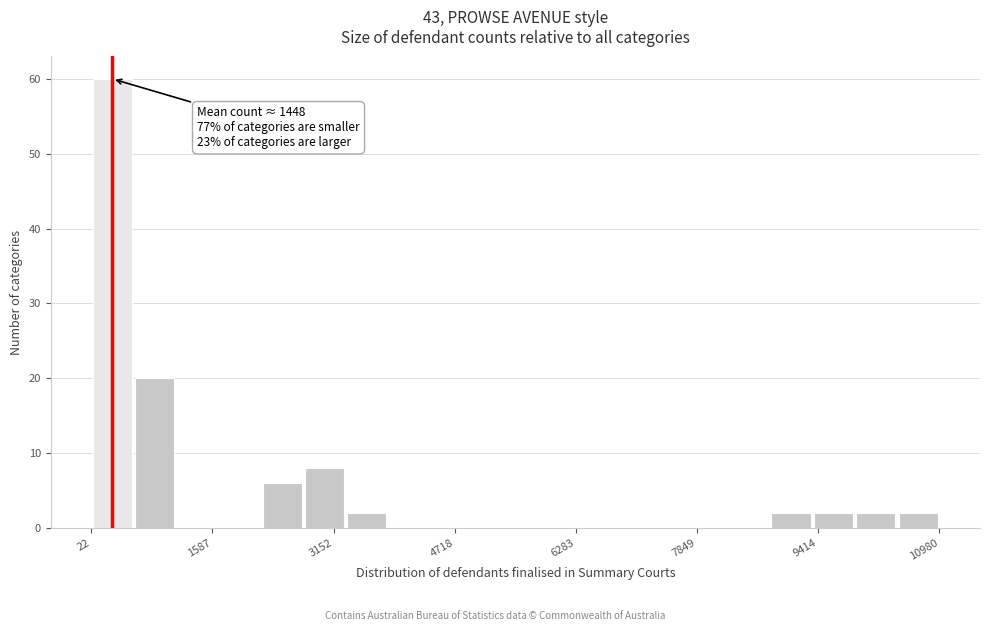

Read against the x-axis, roughly where is the centre of the tallest bar?

200